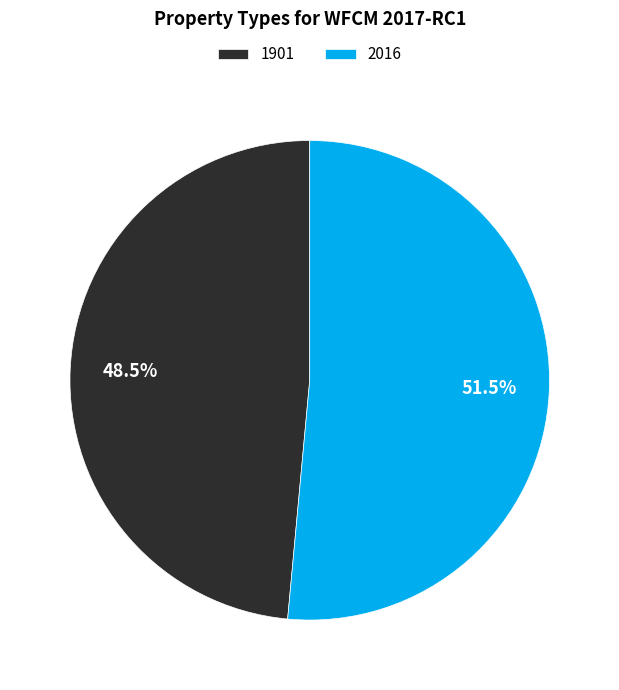

Which category has the smallest portion of the pie?

1901